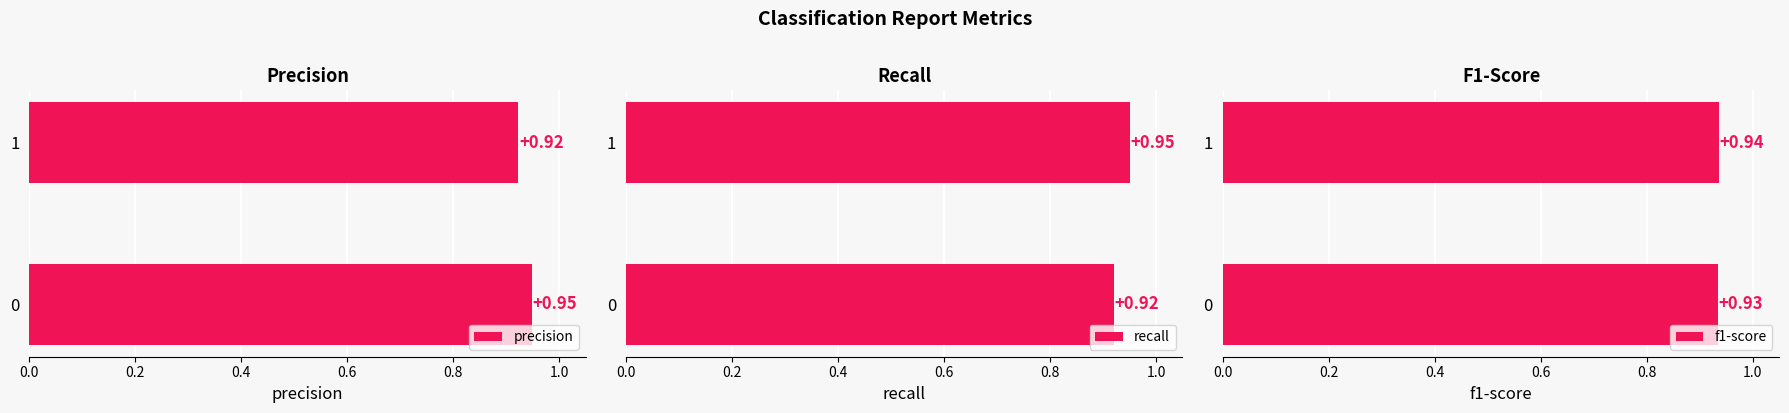

Which series has the widest spread of values?

recall